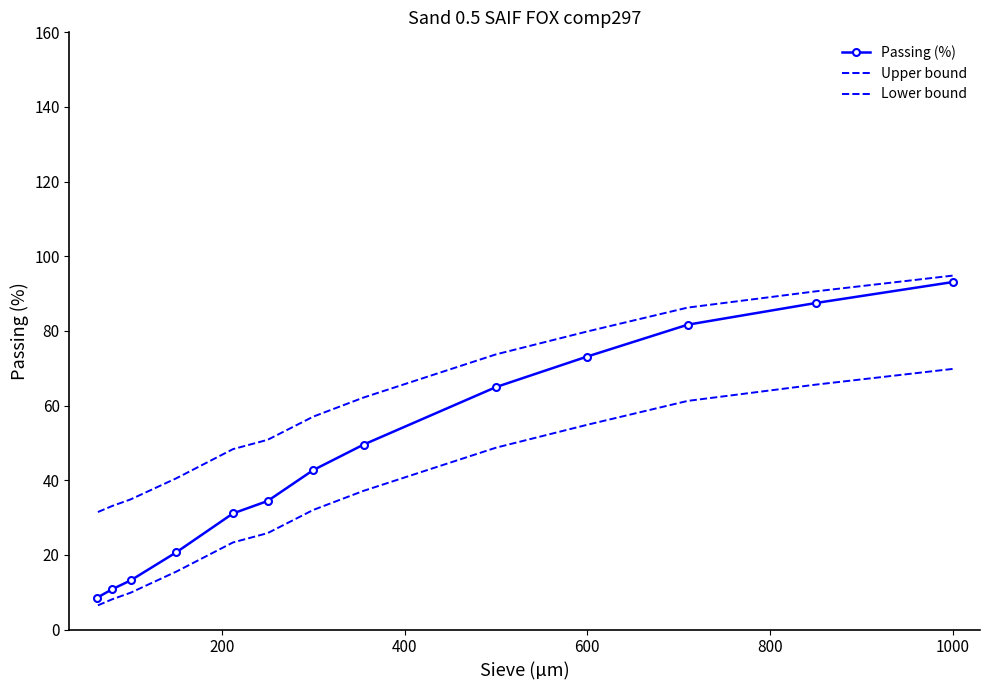

What value does the Lower bound series have at 600?

54.9